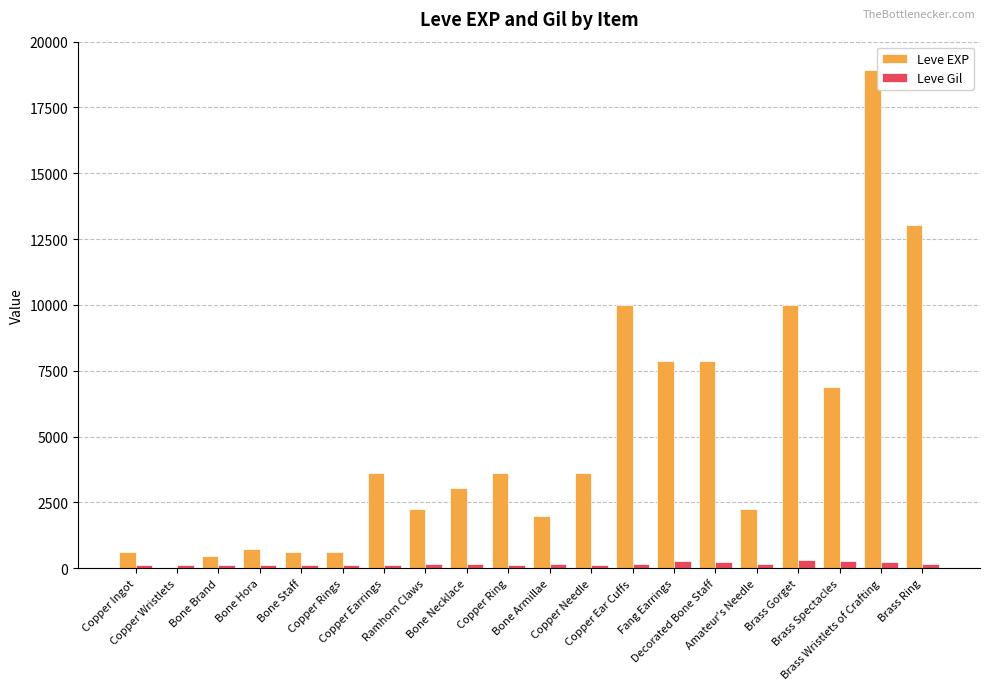

Which series has the largest total across all categories?

Leve EXP